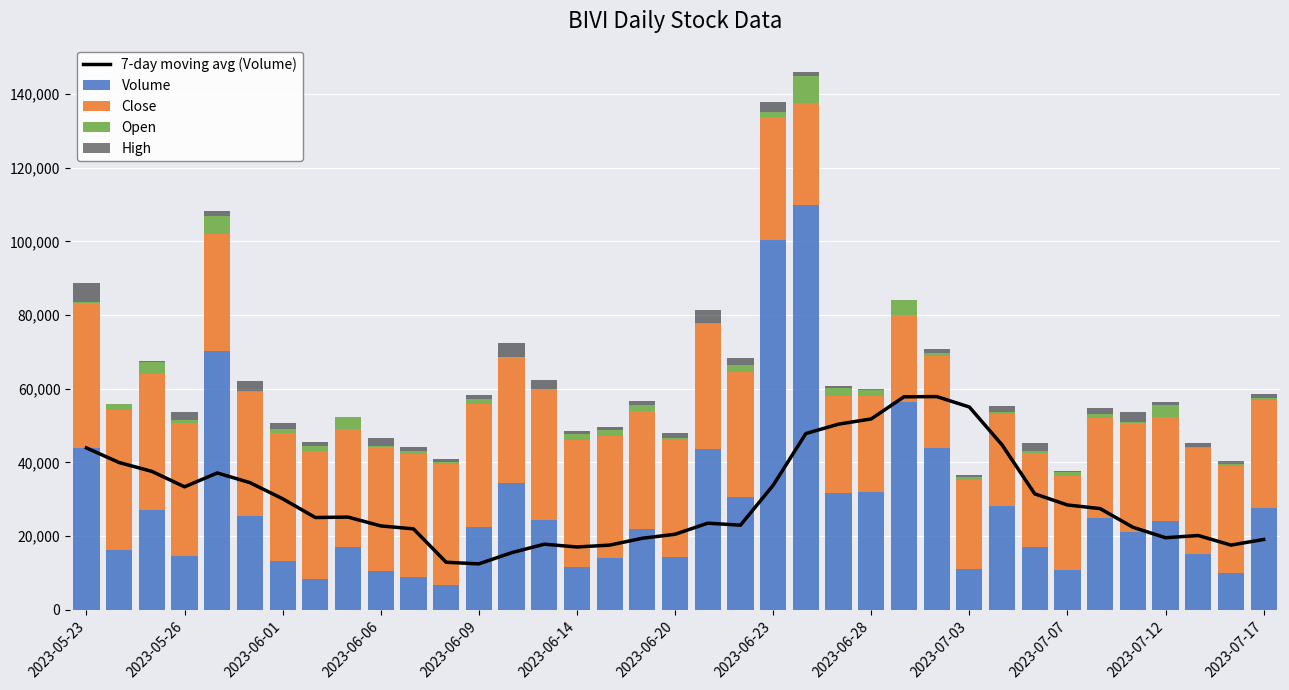

How many values in High are above zero?

34